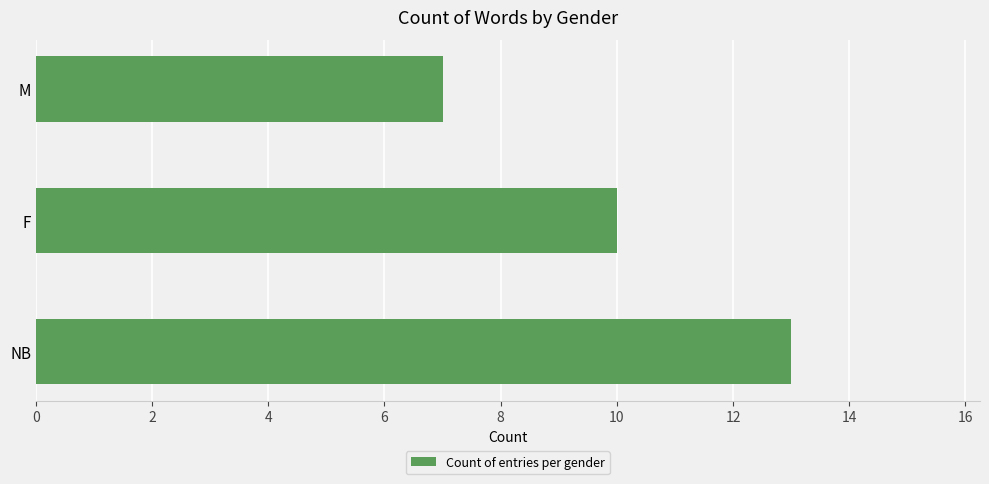

Approximately how many times larger is the value at M compared to NB?

0.5